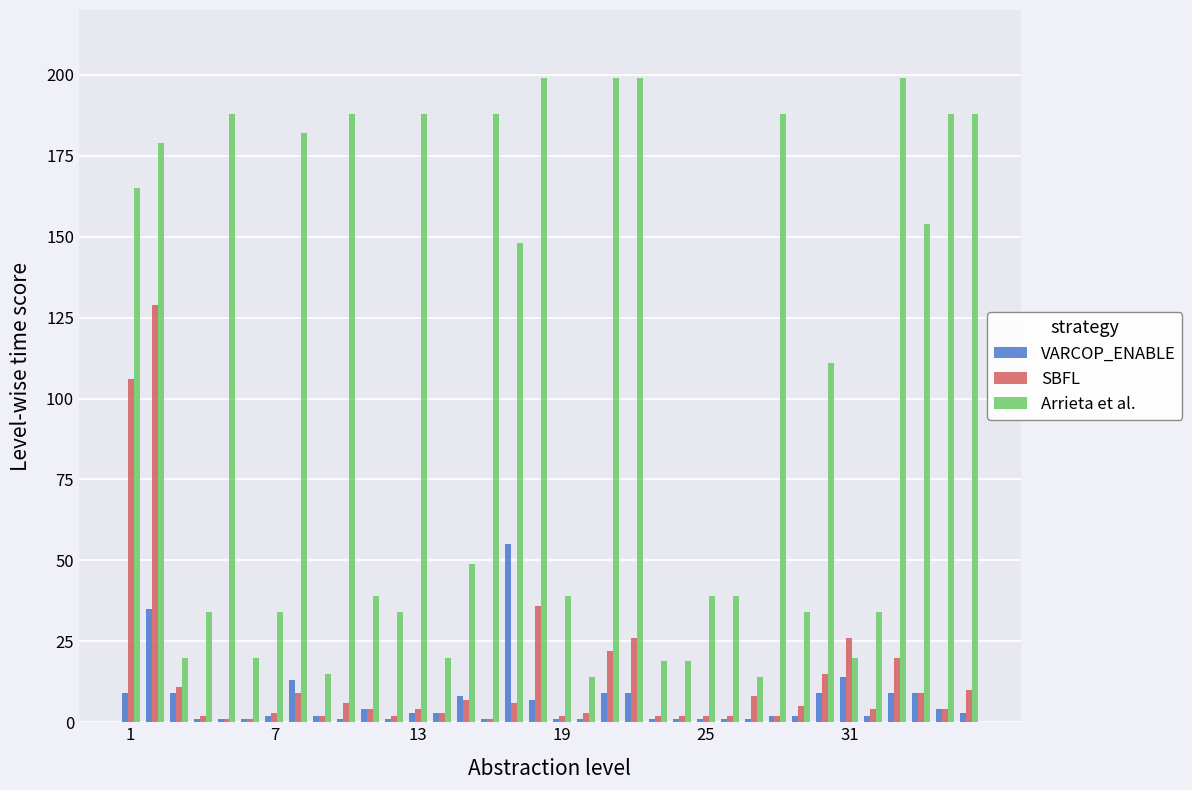

What is the maximum value for SBFL?

129